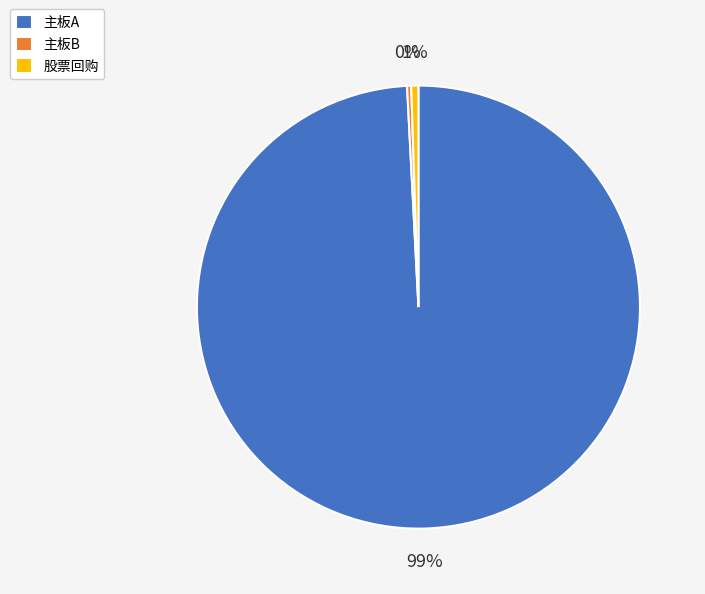

Which category accounts for the majority?

主板A